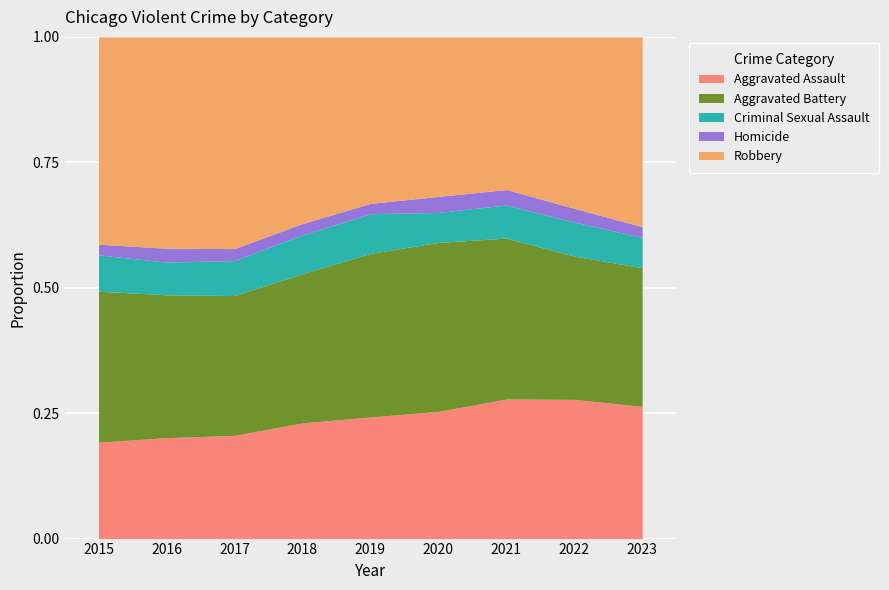

Between 2016 and 2023, which series saw the biggest shift?

Aggravated Assault